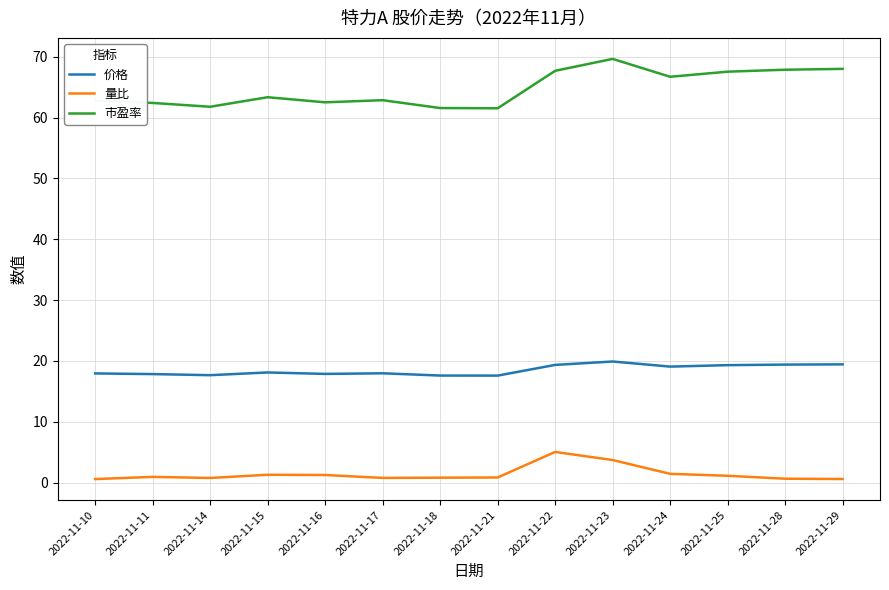

Rank the series by their average value, from lowest to highest.

量比, 价格, 市盈率